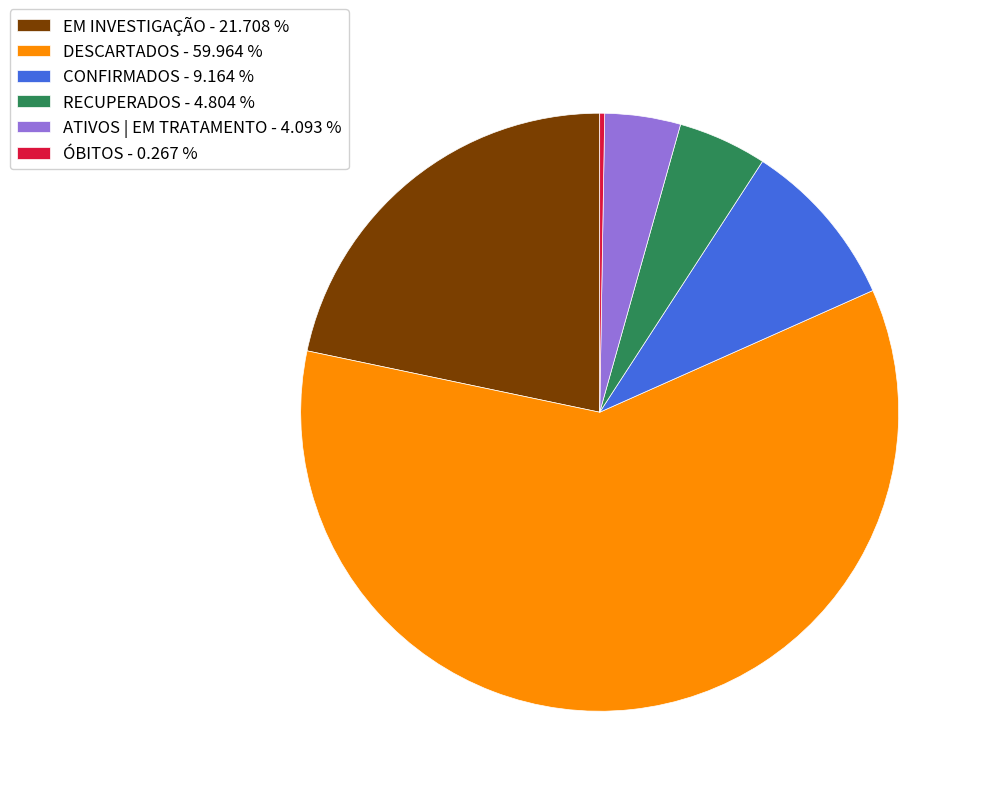

Is there a majority slice in this chart?

Yes